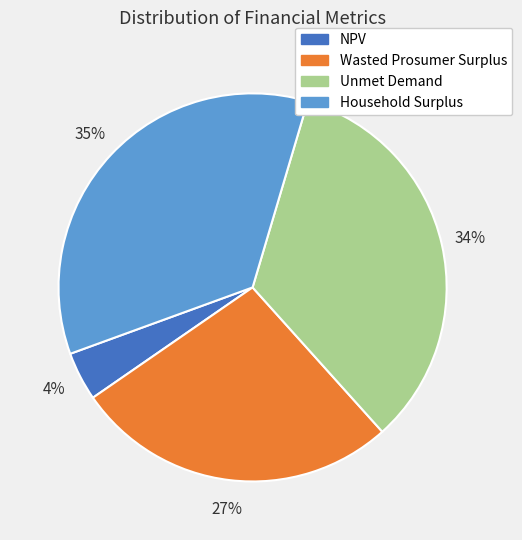

What is the largest slice in the pie chart?

Household Surplus